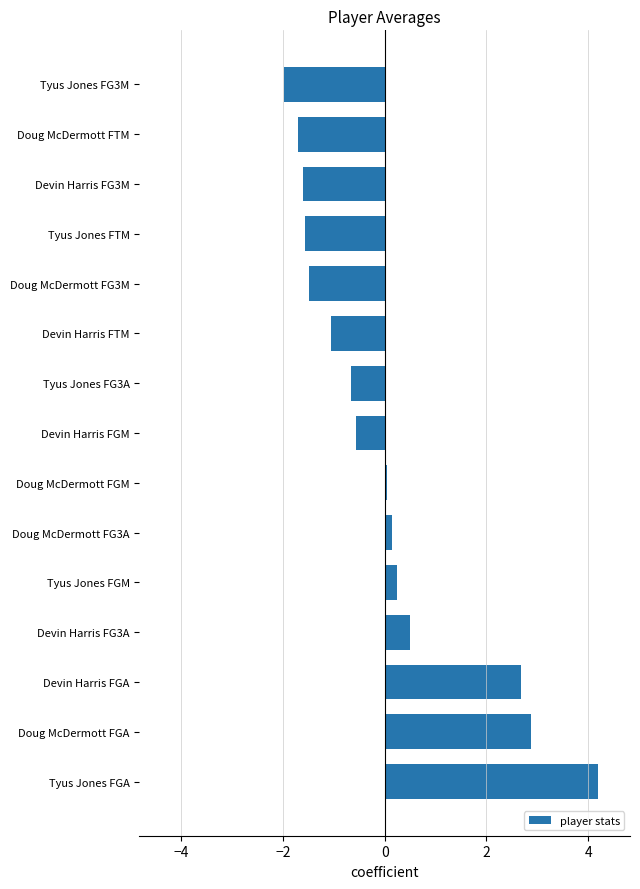

Is it true that the value at Devin Harris FTM is -1.6?

False